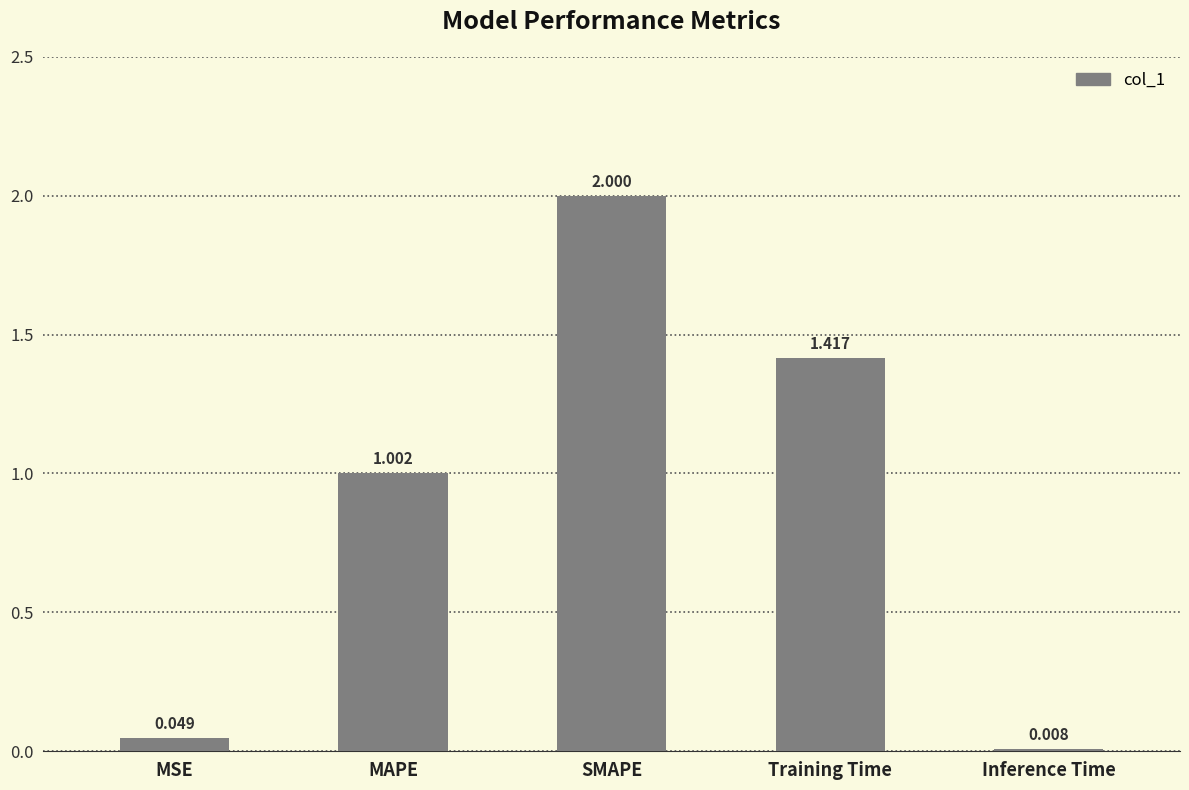

Which category has the lowest value across all series?

Inference Time